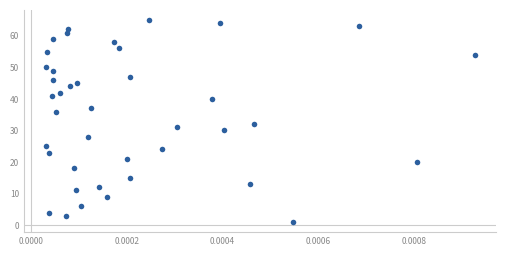

What is the range of Y values (max minus min)?

64